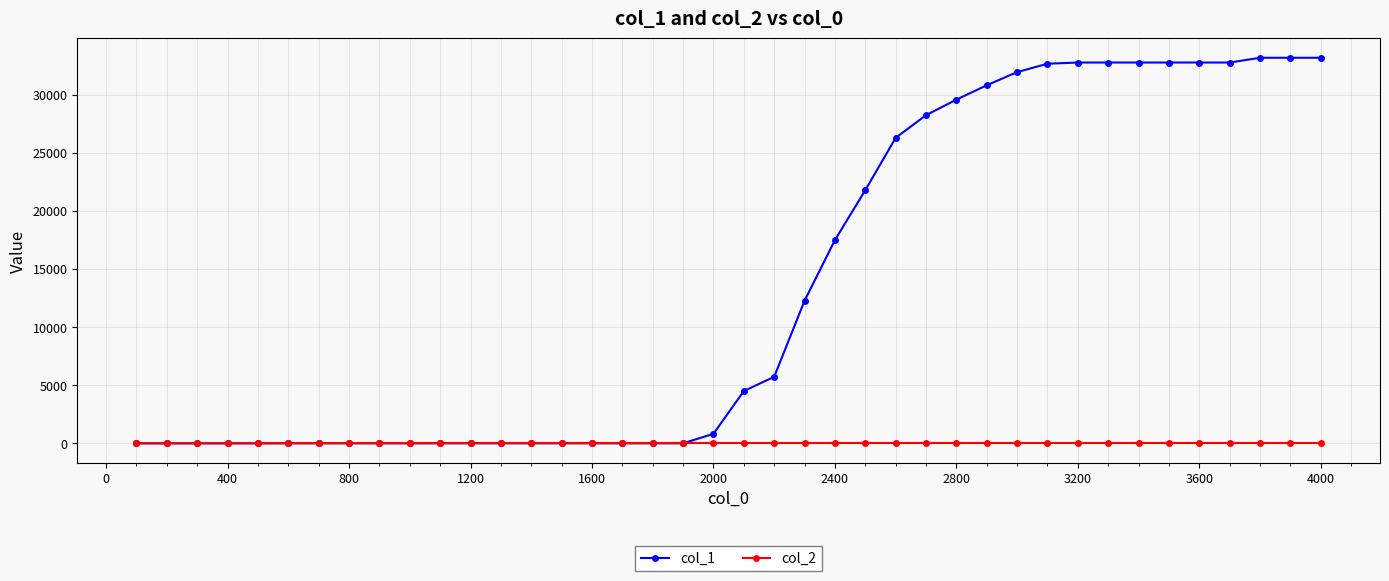

What is the difference between the maximum and second lowest values in the col_2 series?

26